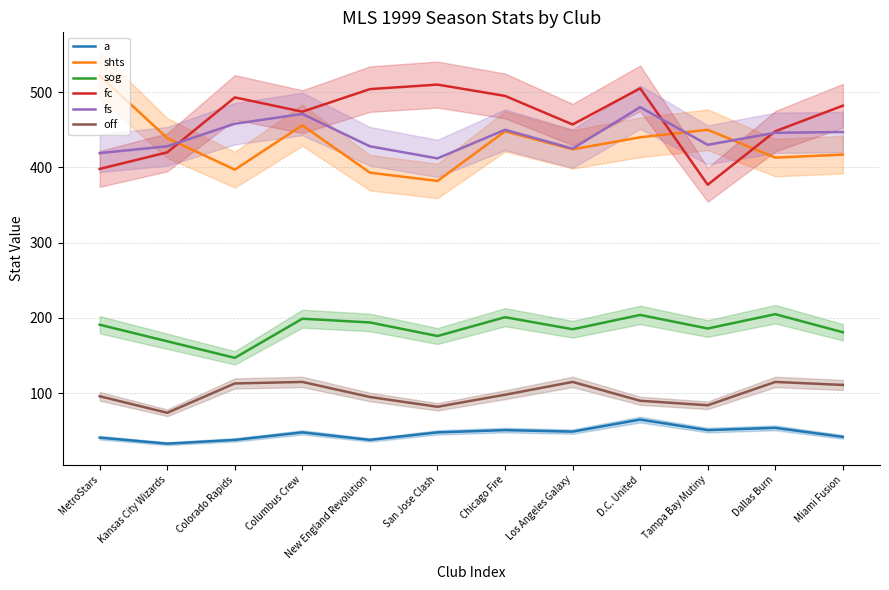

How many lines are shown in the chart?

6